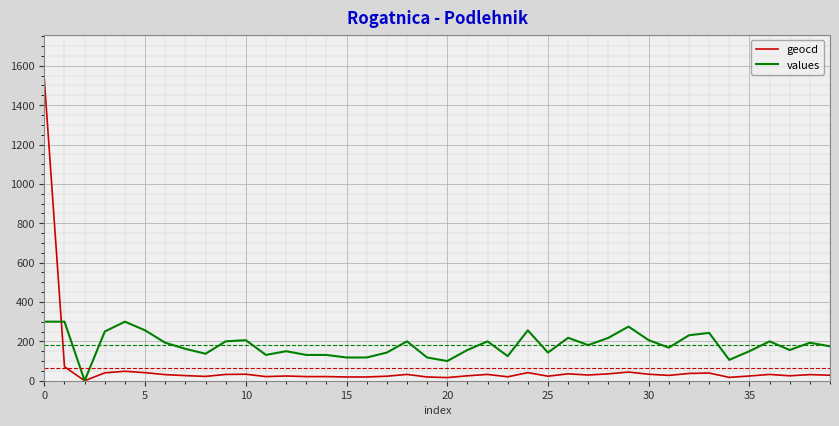

Rank the series by their average value, from lowest to highest.

geocd, values